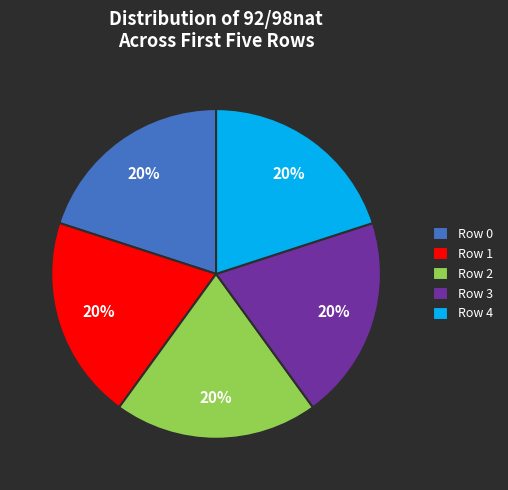

Is there any slice that represents more than half of the pie?

No